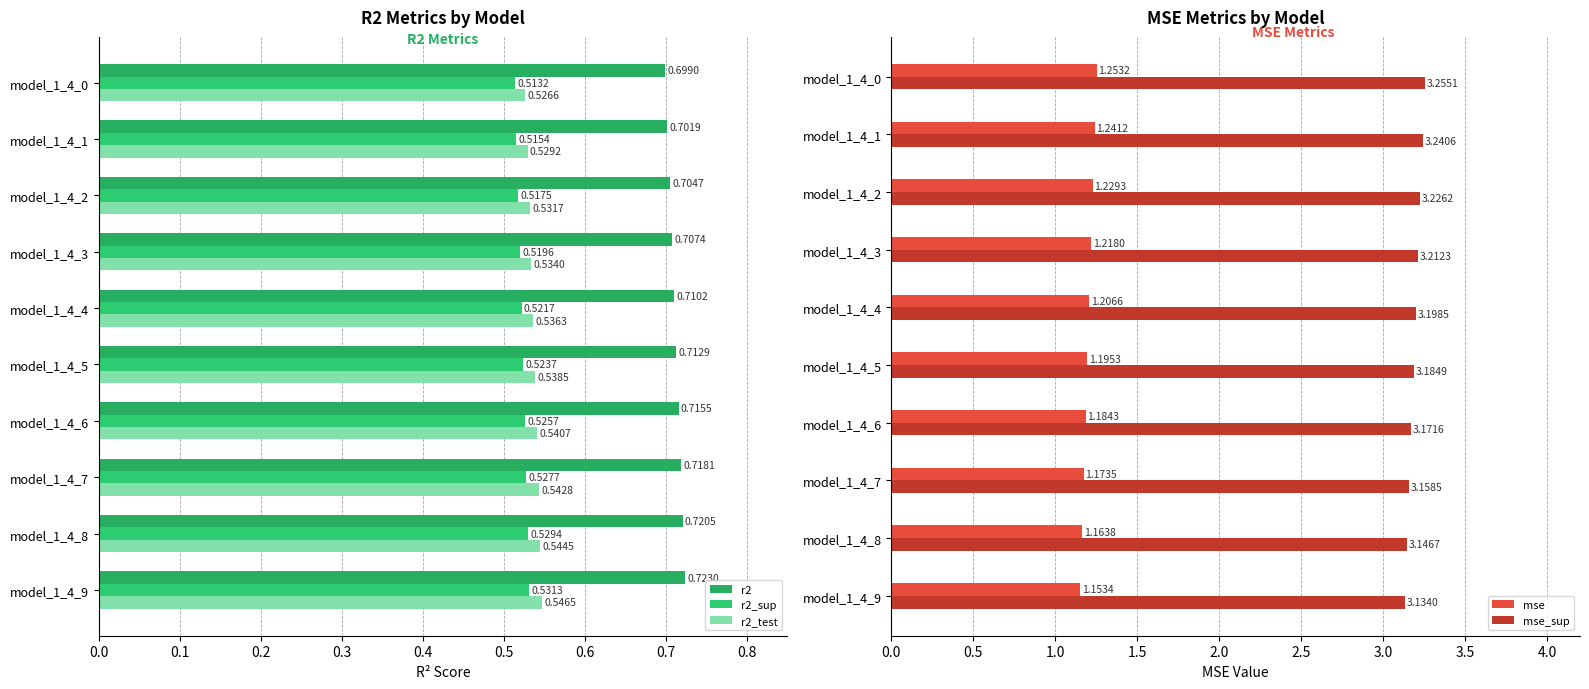

Reading left to right, extract all data points from this chart.

r2: 0.7	0.7	0.7	0.7	0.7	0.7	0.7	0.7	0.7	0.7
r2_sup: 0.5	0.5	0.5	0.5	0.5	0.5	0.5	0.5	0.5	0.5
r2_test: 0.5	0.5	0.5	0.5	0.5	0.5	0.5	0.5	0.5	0.5
mse: 1.2	1.2	1.2	1.2	1.2	1.2	1.2	1.2	1.2	1.3
mse_sup: 3.1	3.1	3.2	3.2	3.2	3.2	3.2	3.2	3.2	3.3